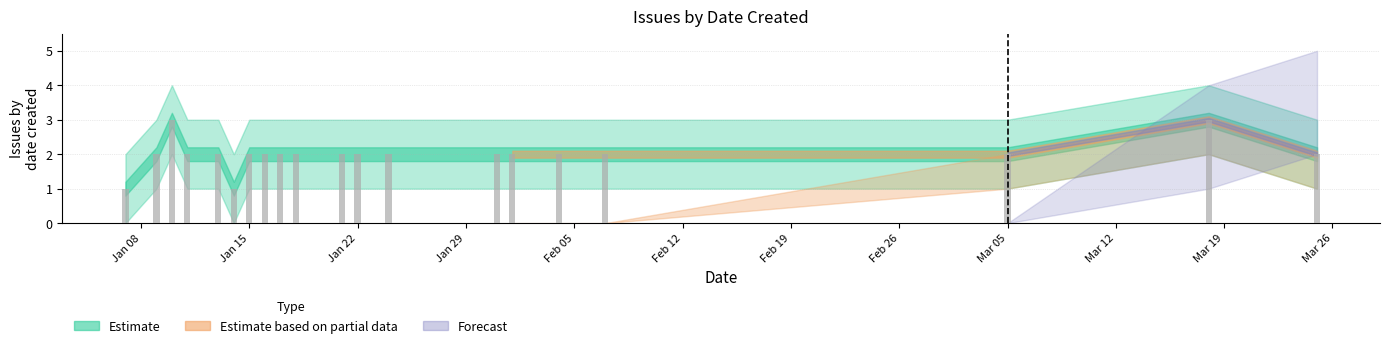

How many bars are there in total?

20